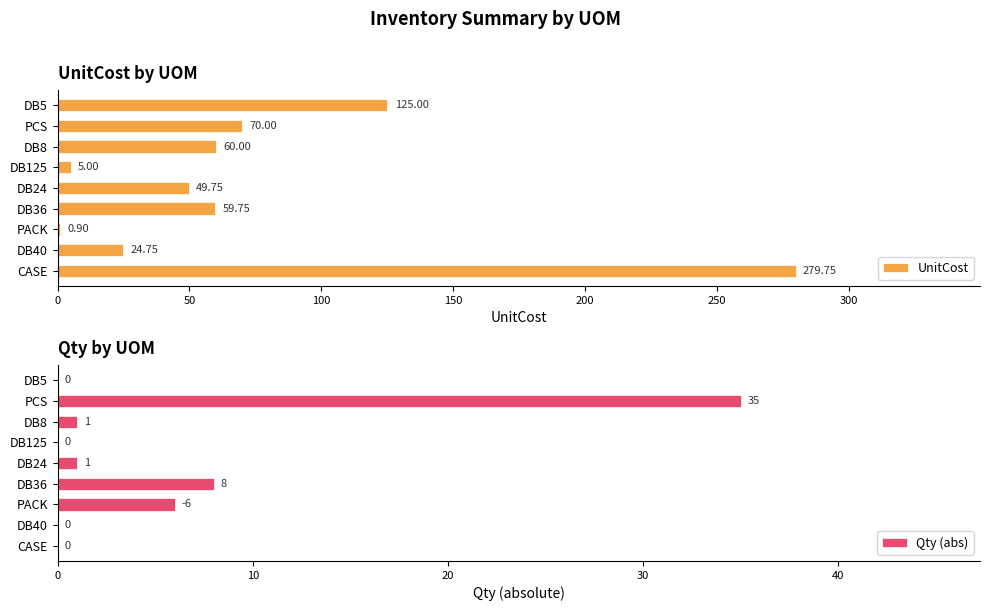

What is the sum of all UnitCost values?

674.9